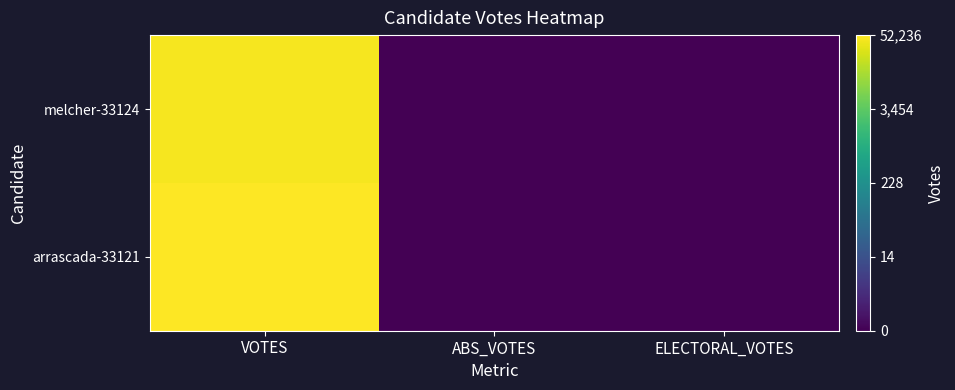

What is the maximum value shown in the chart?

4.7